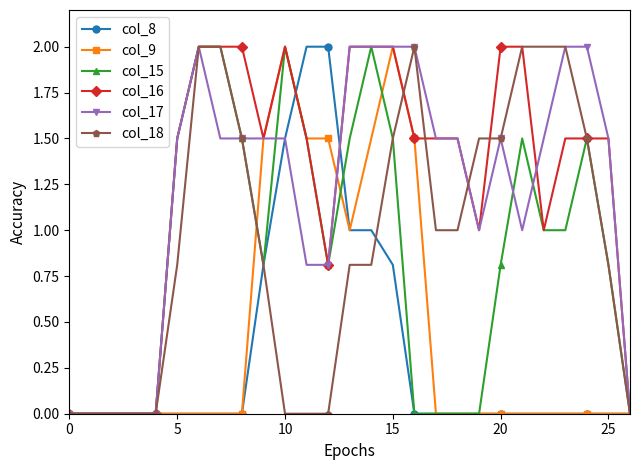

What is the maximum value for col_9?

2.0